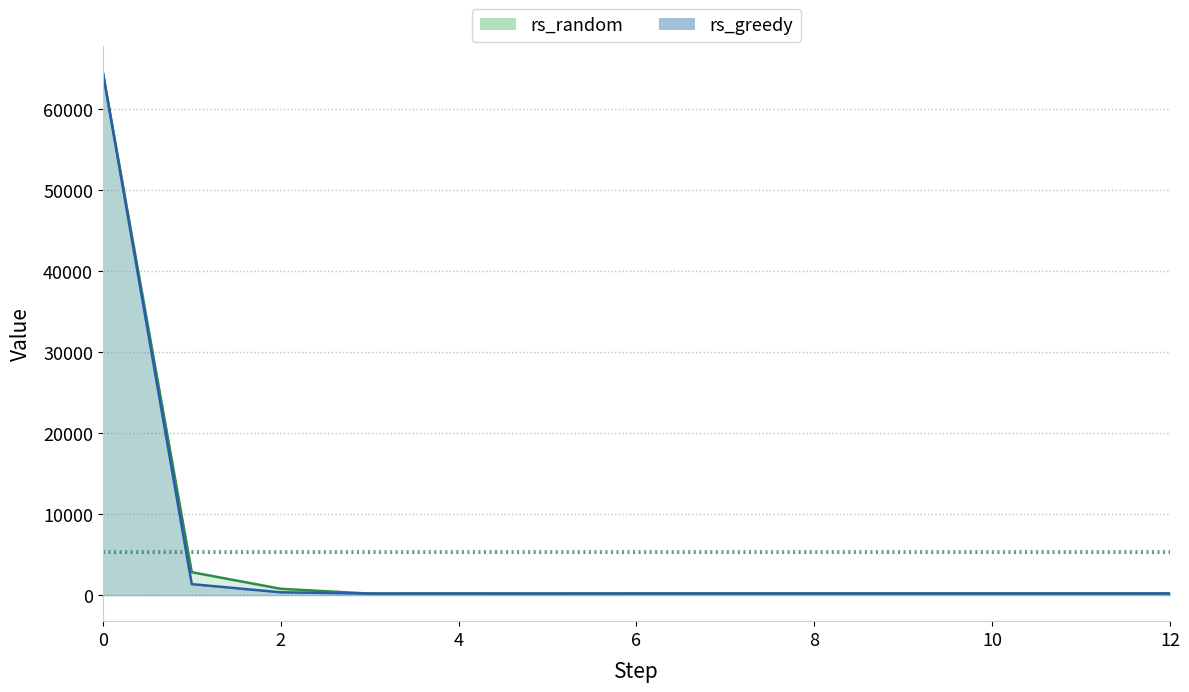

What is the value of the rs_greedy point at the 1st from the left?

64512